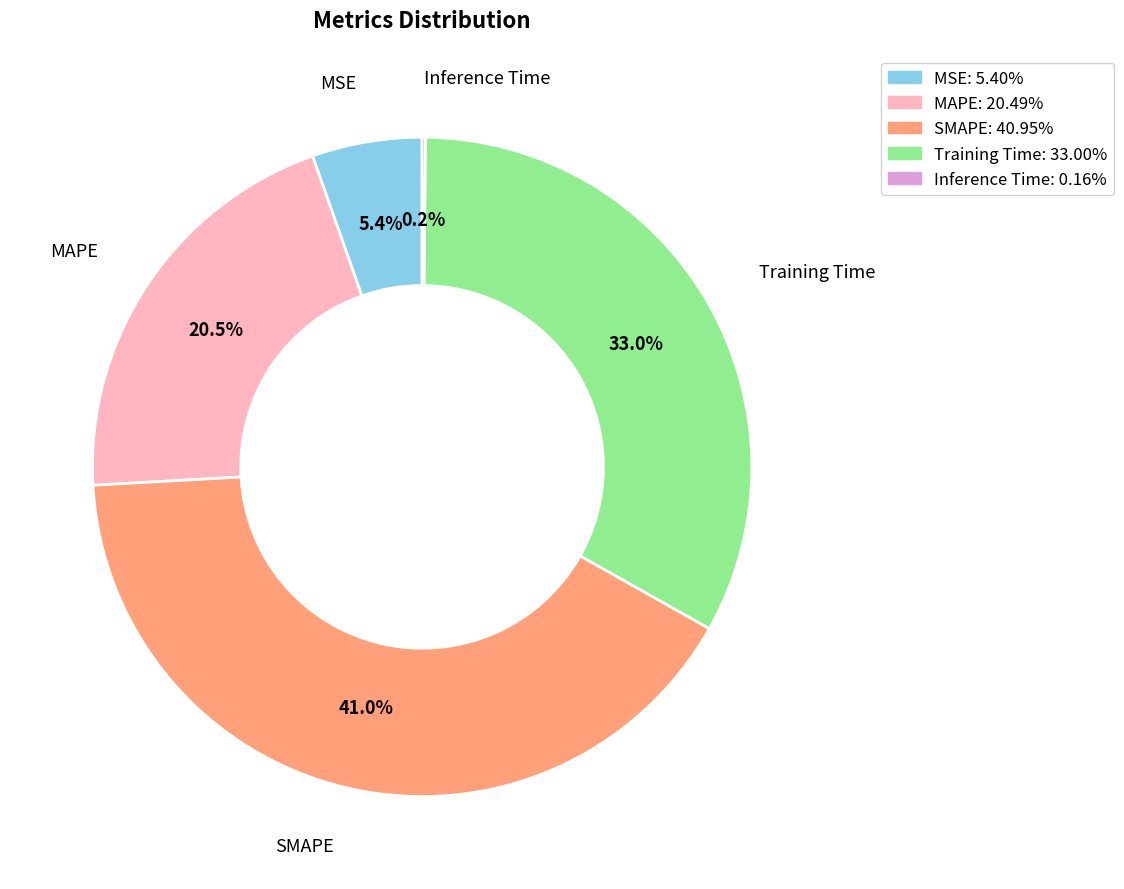

Is it true that MSE is 5% of the pie?

True